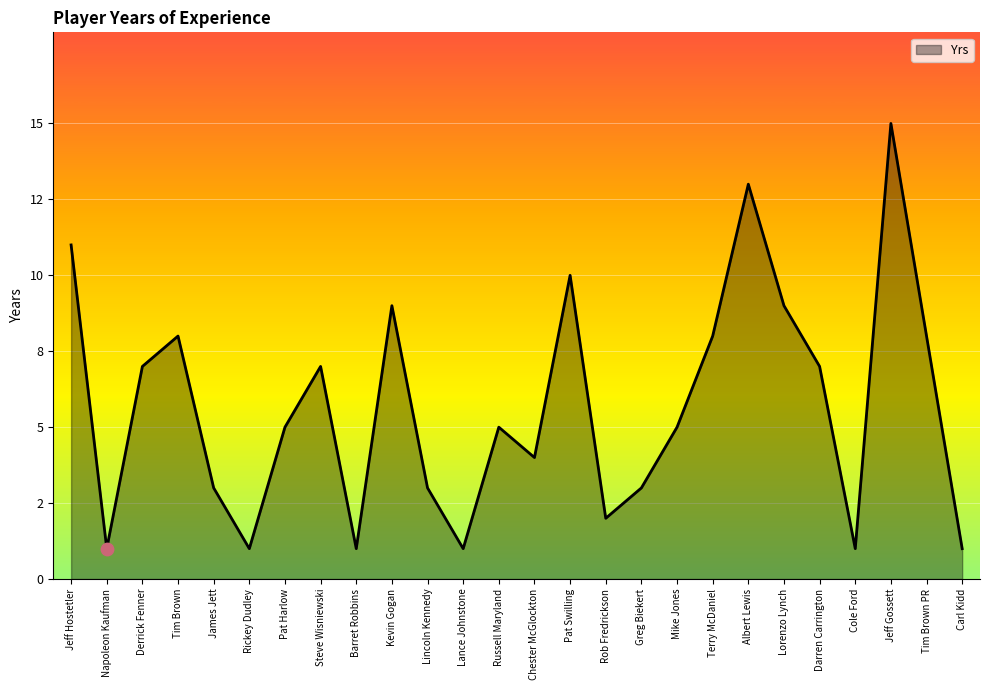

Approximately how many times larger is the value at Jeff Gossett compared to Tim Brown?

1.9